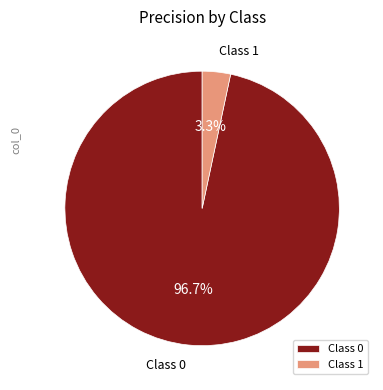

How many slices are in this pie chart?

2